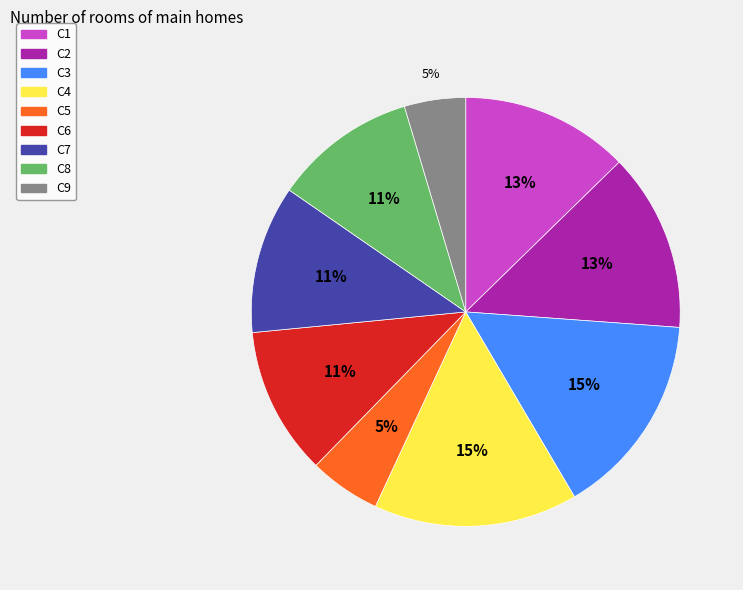

Is the sum of C2 and C7 greater than half?

No